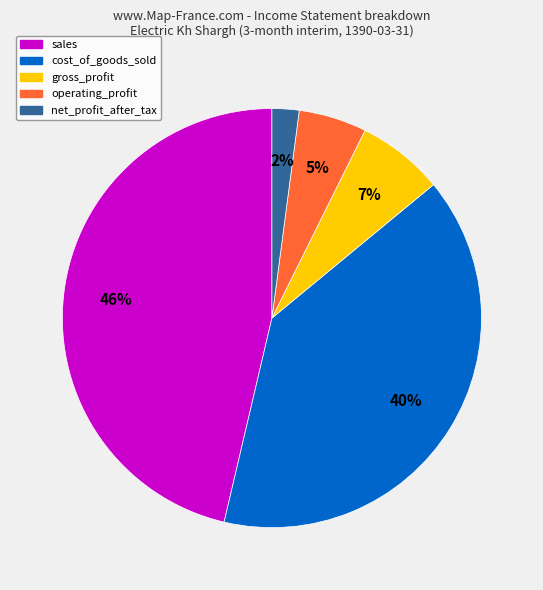

Which slice is the smallest?

net_profit_after_tax